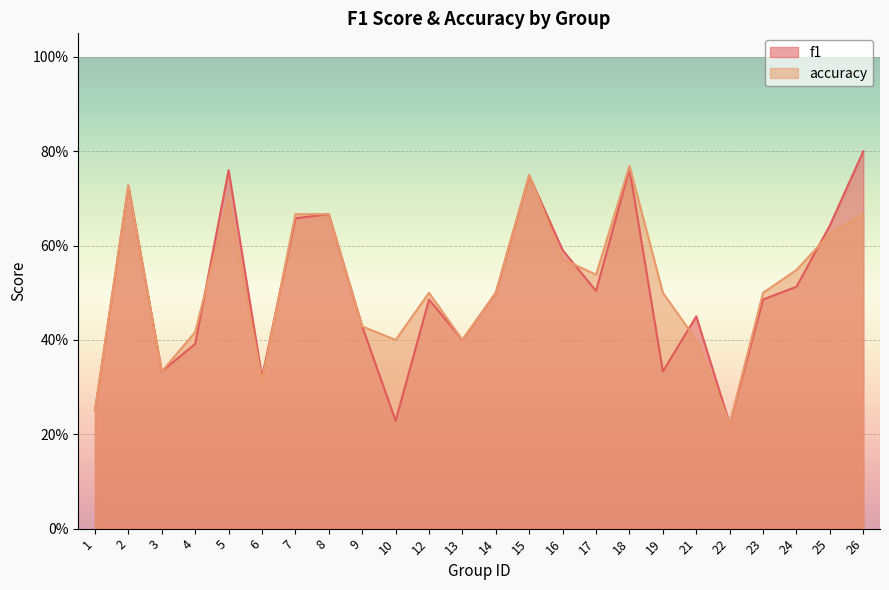

What is the greatest value displayed?

0.8